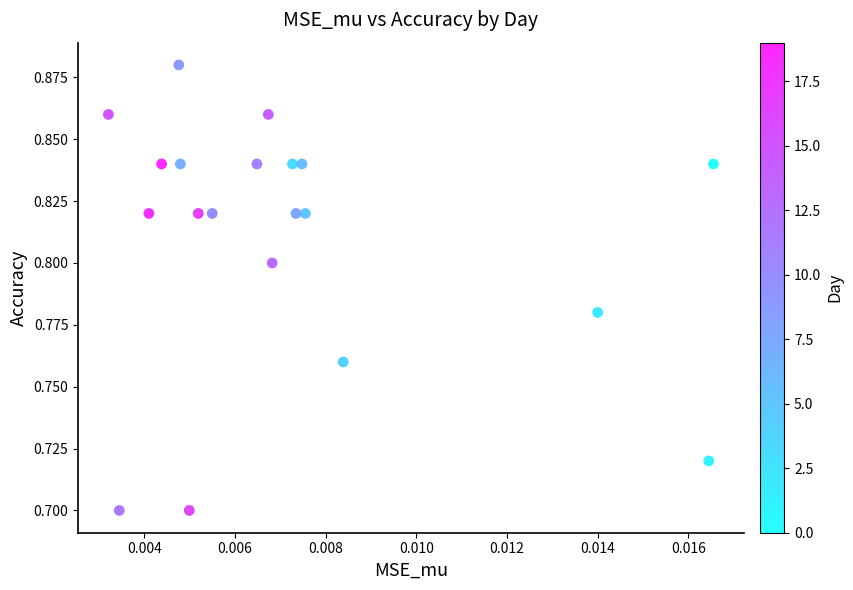

How many points are shown in the scatter plot?

20